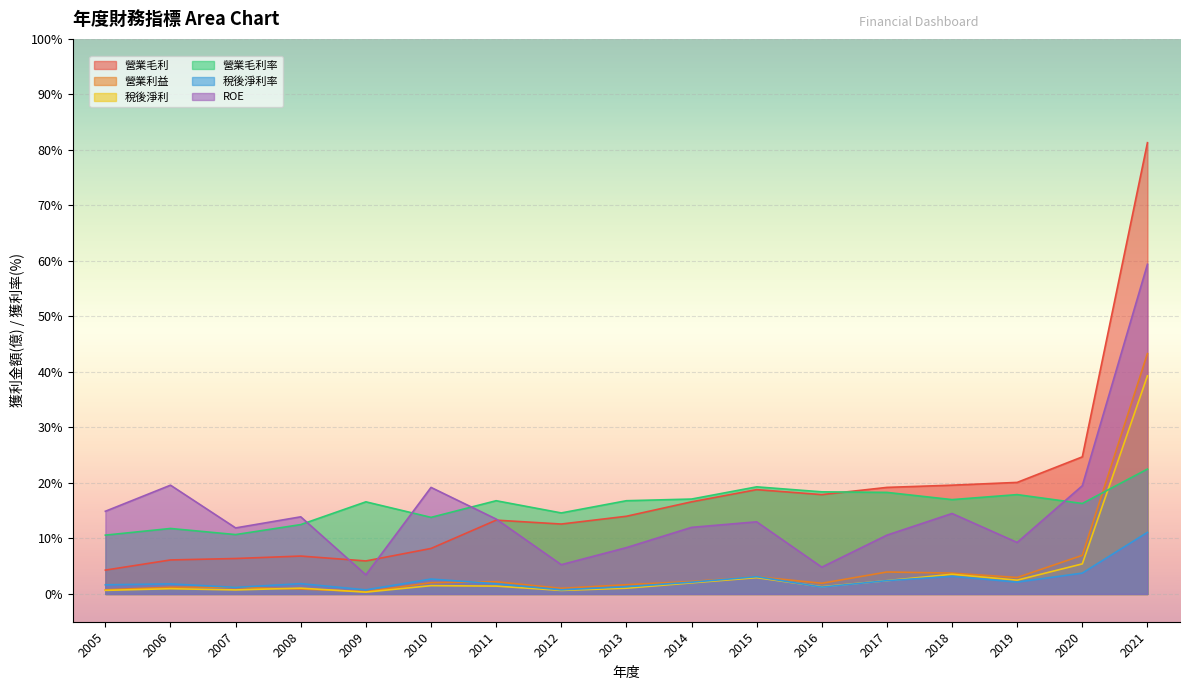

Is the value of 稅後淨利率 at 2013 greater than the value of 營業毛利率 at 2016?

No